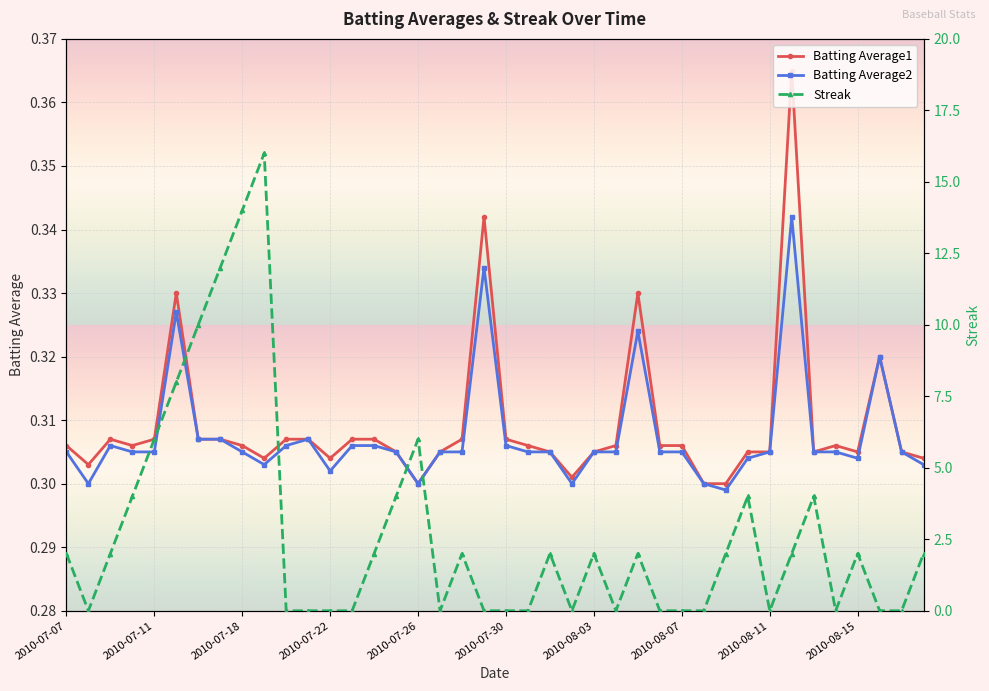

How many series are shown in this chart?

3